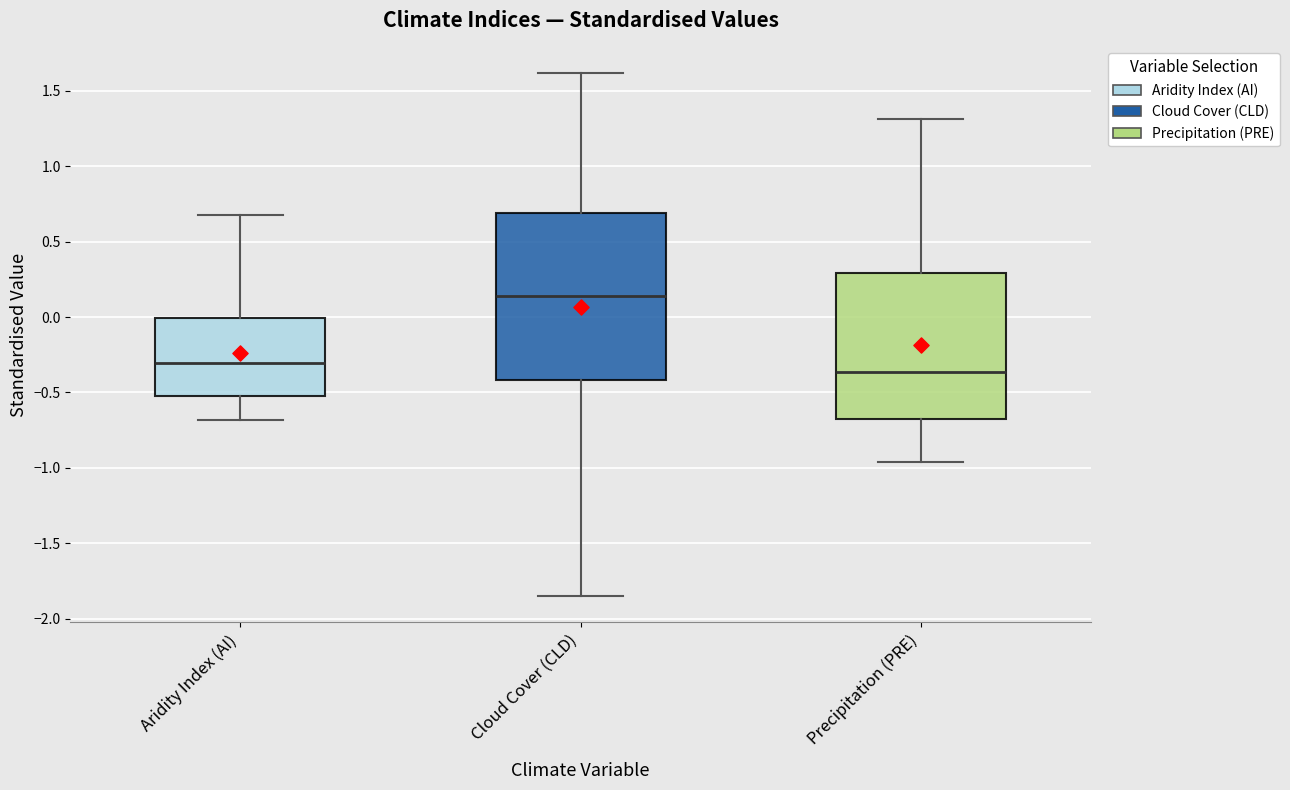

Reading left to right, read every box against the y-axis: the position of its median line, the range the box covers, and the ends of its whiskers. The values are not printed on the chart, so give them approximately, as read against the axis.

Aridity Index (AI): median -0.30, box -0.50 to 0.00, whiskers -0.70 to 0.70
Cloud Cover (CLD): median 0.15, box -0.40 to 0.70, whiskers -1.85 to 1.60
Precipitation (PRE): median -0.35, box -0.65 to 0.30, whiskers -0.95 to 1.30